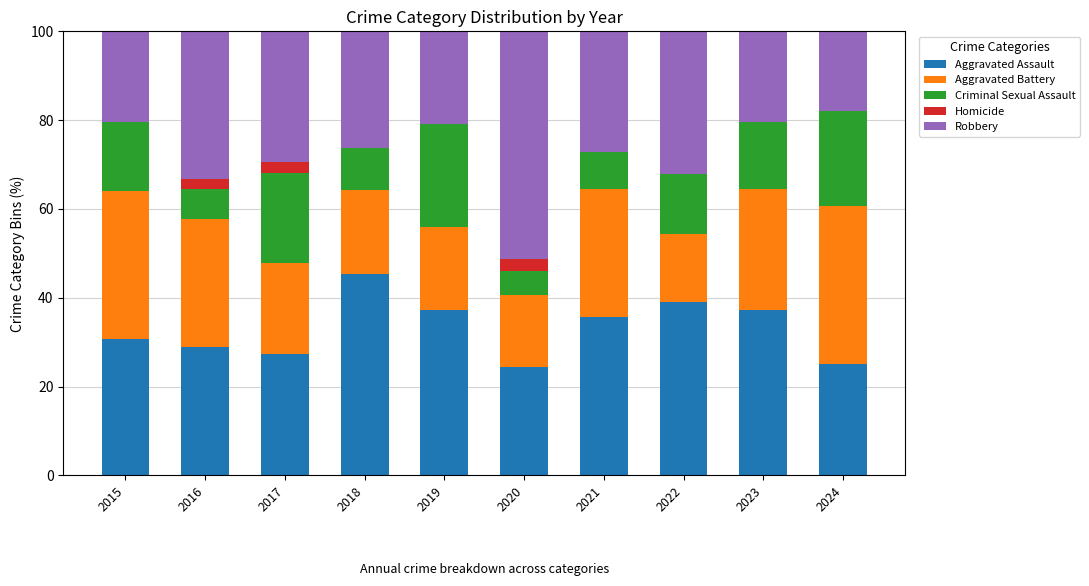

The Aggravated Assault series shows 27.3 at 2017. True or false?

True